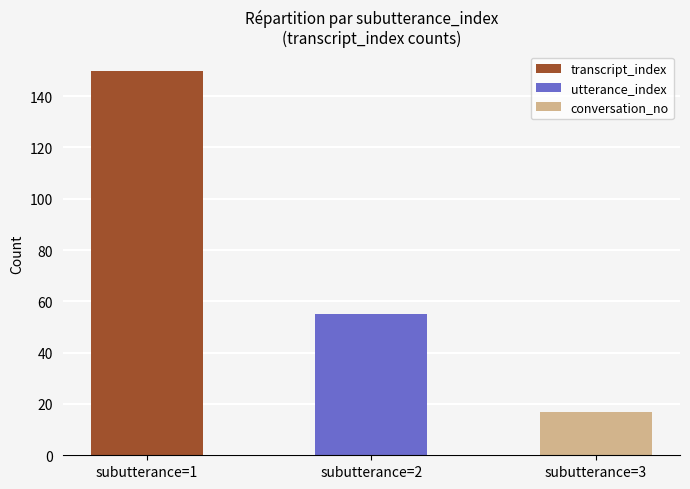

Are the bars grouped side by side (vs. stacked)?

Yes